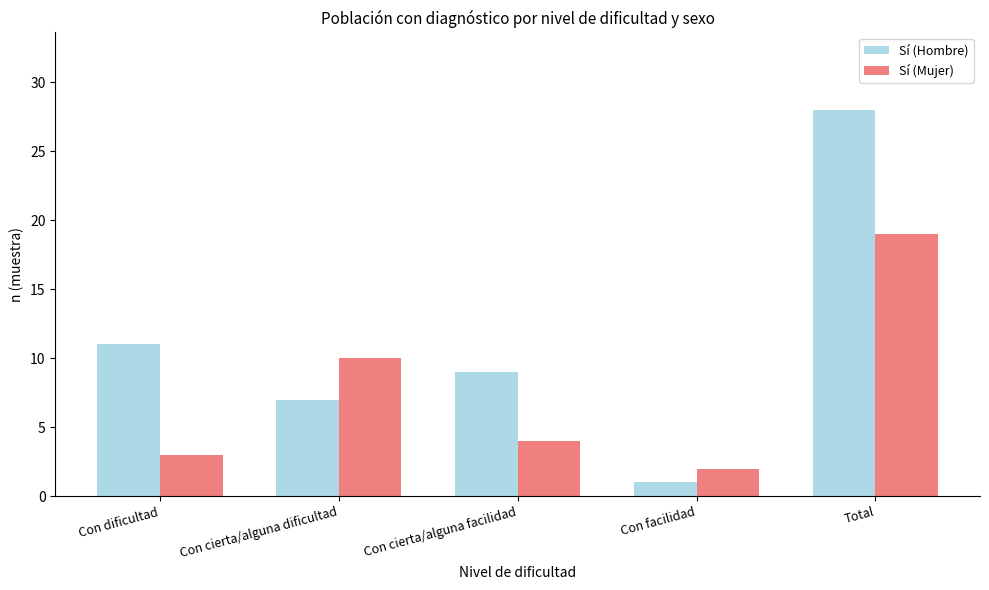

What is the label of the 5th bar from the right?

Con dificultad